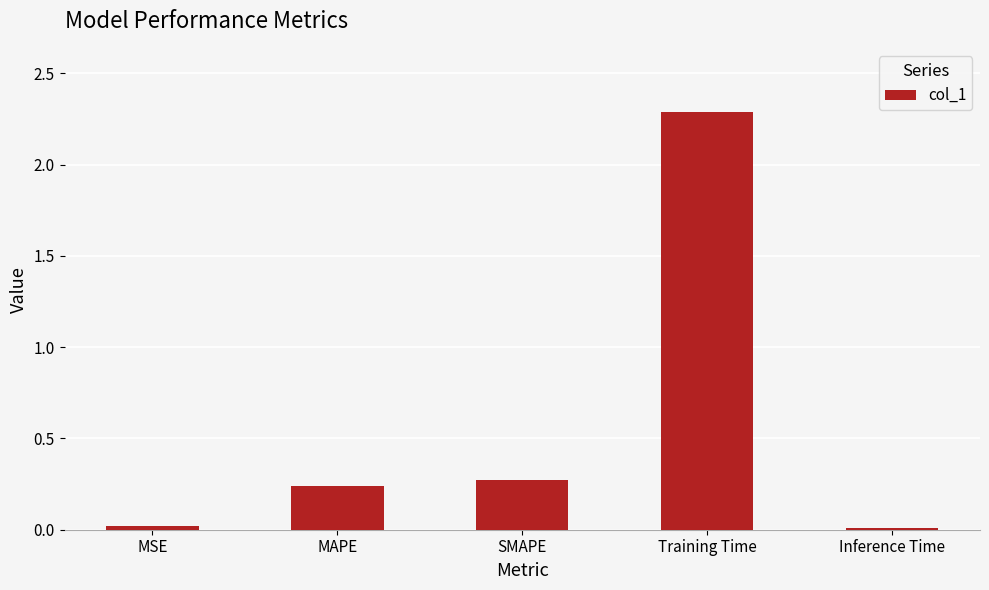

What is the label of the 3rd bar from the left?

SMAPE